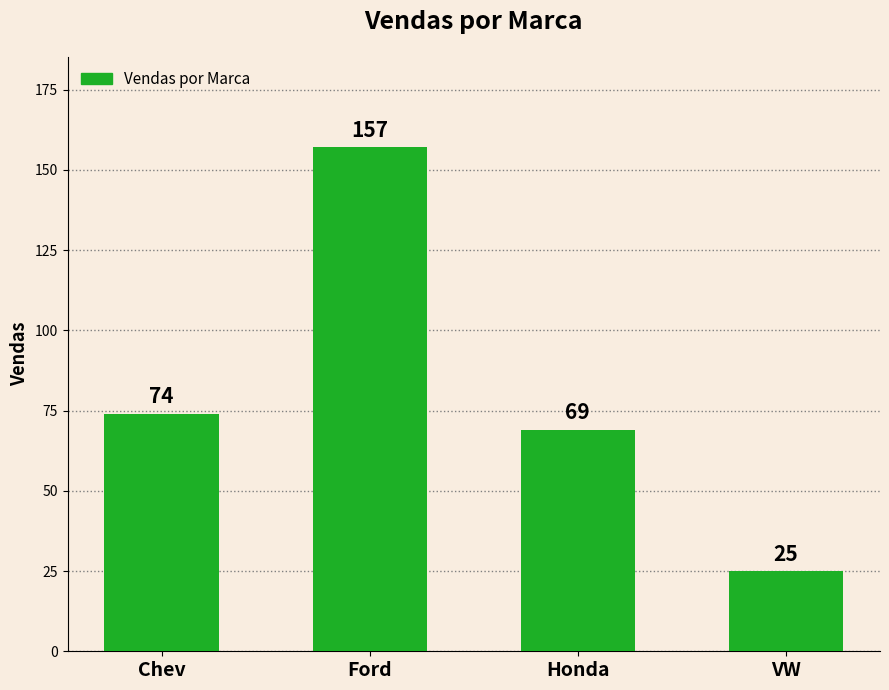

Where is the data nearest to the value 91?

Chev